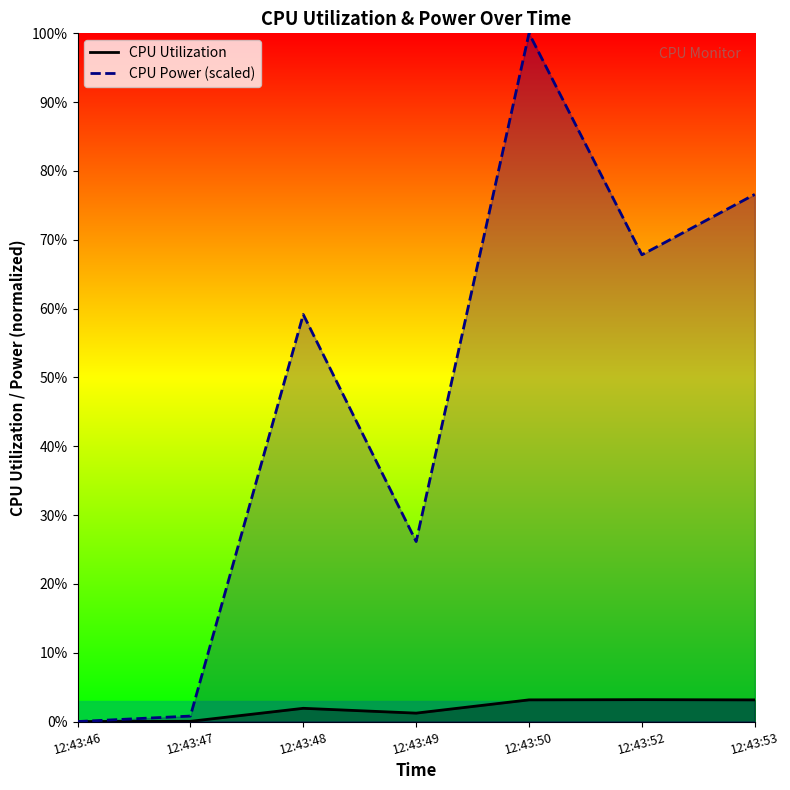

Reading left to right, transcribe all the data shown in this chart.

CPU Utilization: 12:43:46=0.0	12:43:47=0.0	12:43:48=0.0	12:43:49=0.0	12:43:50=0.0	12:43:52=0.0	12:43:53=0.0
CPU Power: 12:43:46=0.0	12:43:47=0.0	12:43:48=0.6	12:43:49=0.3	12:43:50=1.0	12:43:52=0.7	12:43:53=0.8